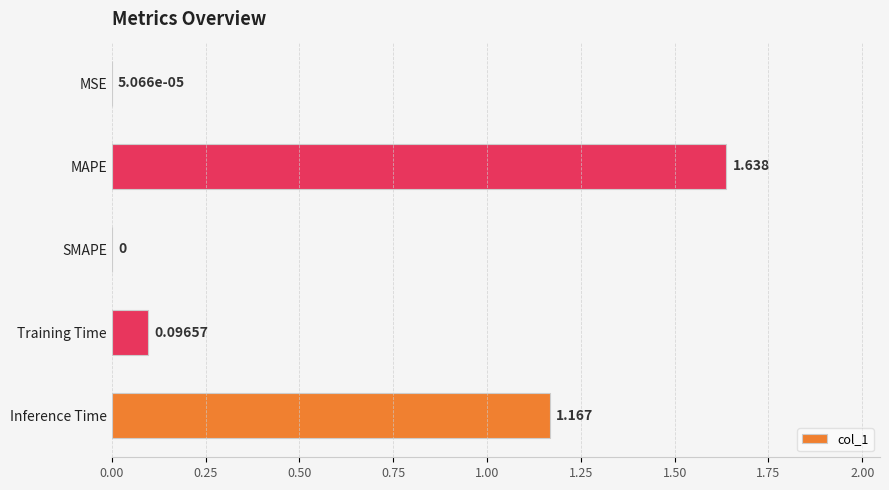

How many positive values are there?

4